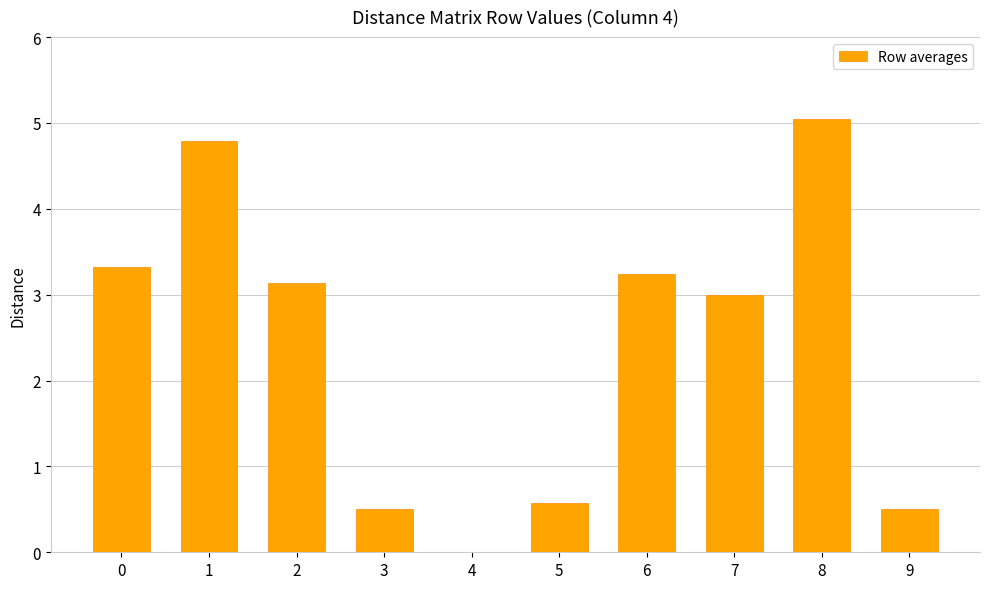

At which label is the value closest to 2?

7